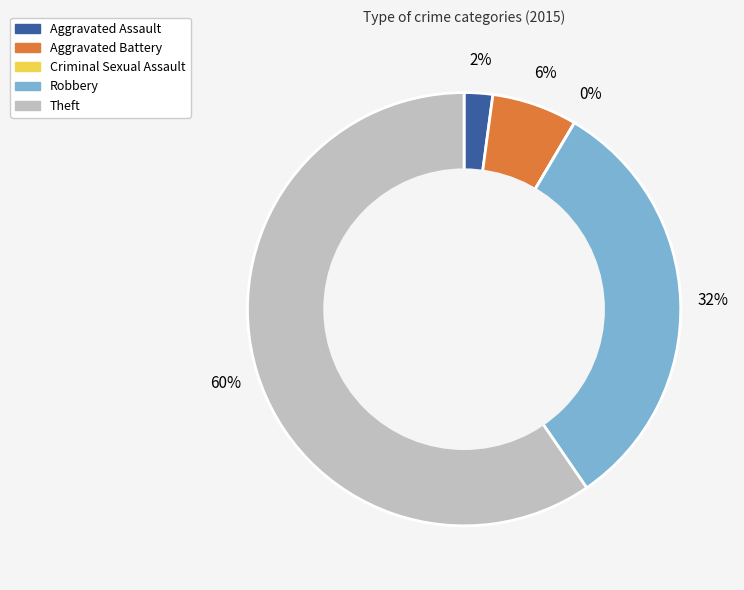

The Theft slice represents 60% of the pie. True or false?

True